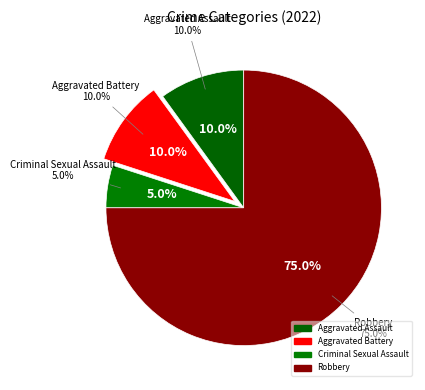

How many slices are in this pie chart?

4